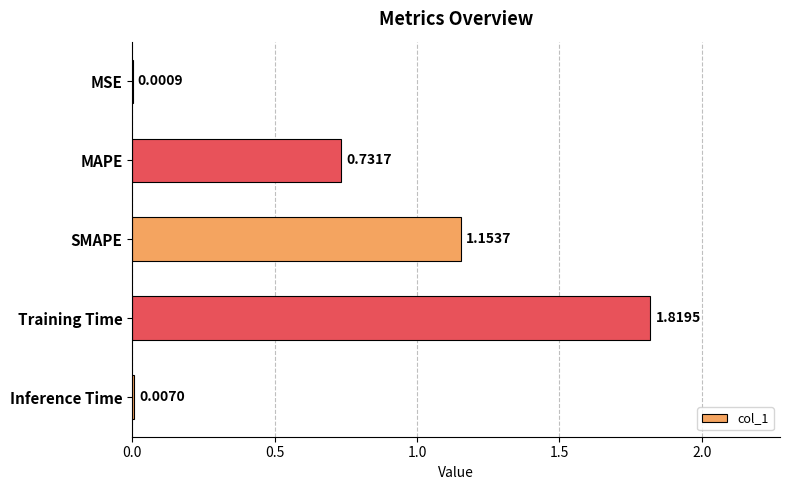

At which category does the chart reach its peak across all series?

Training Time